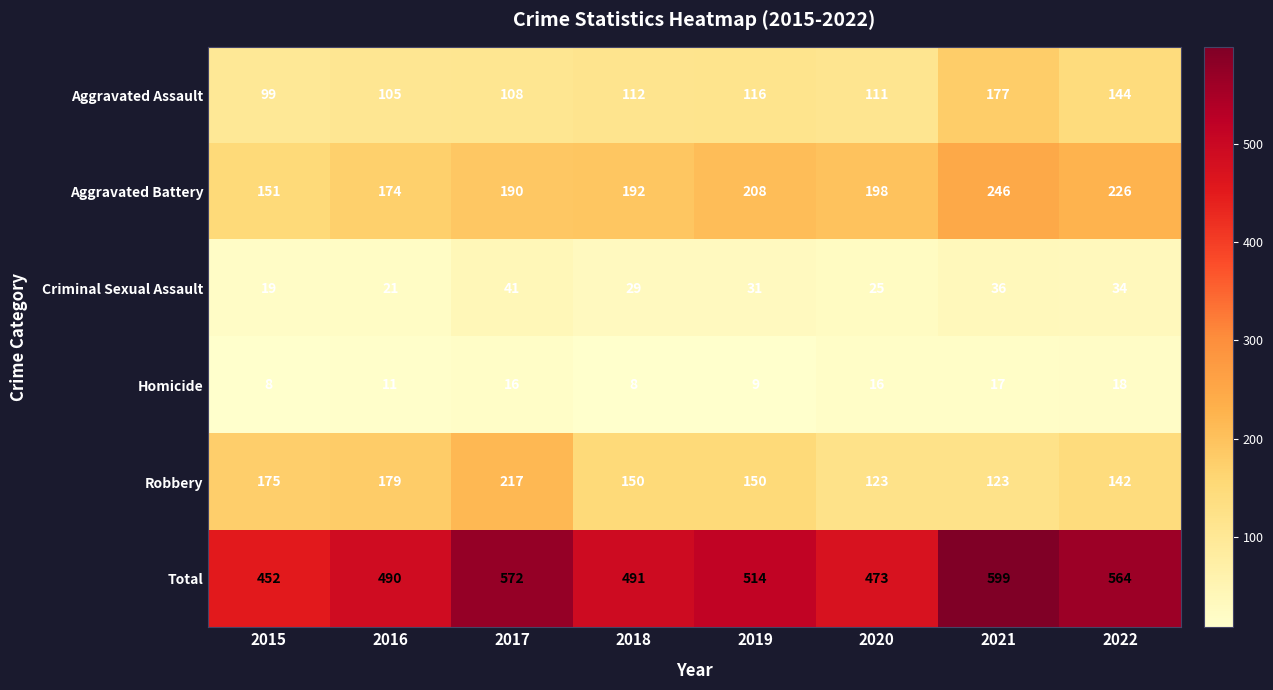

What is the difference between the highest and lowest values at 2017?

556